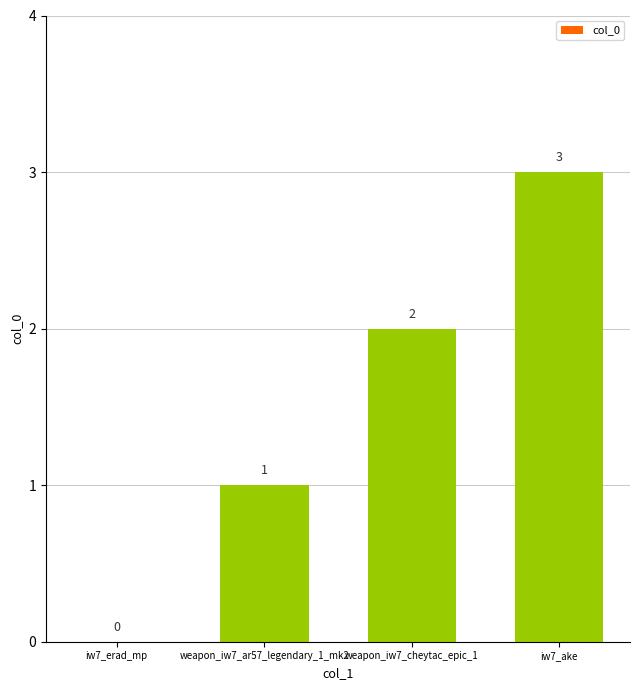

At which label is the value closest to 1?

weapon_iw7_ar57_legendary_1_mk2